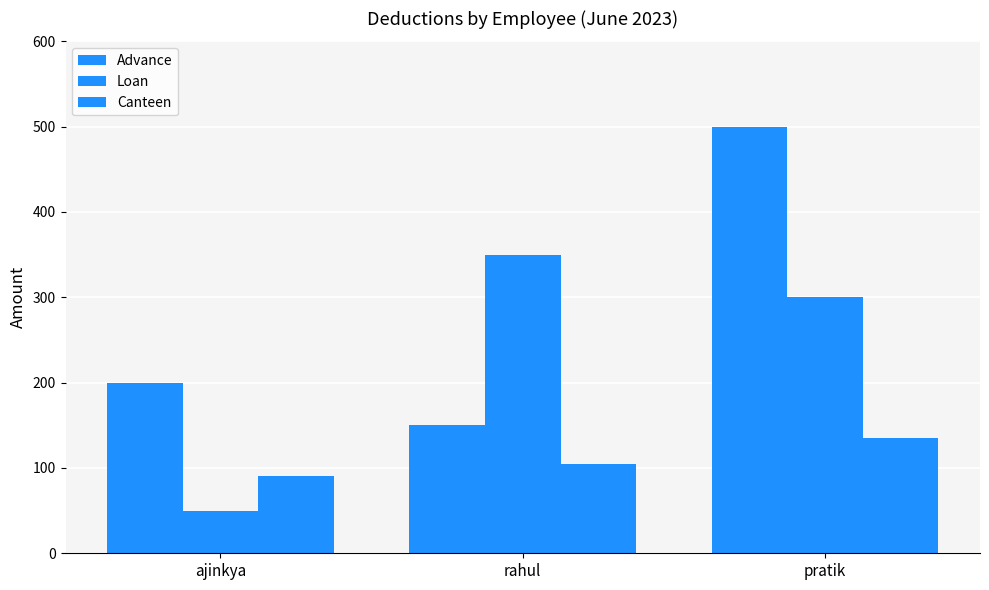

Which series has the largest total across all categories?

Advance